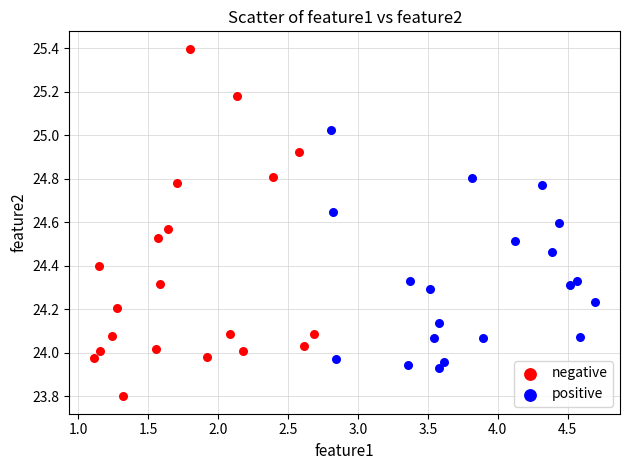

Which series contains the lowest Y value?

negative